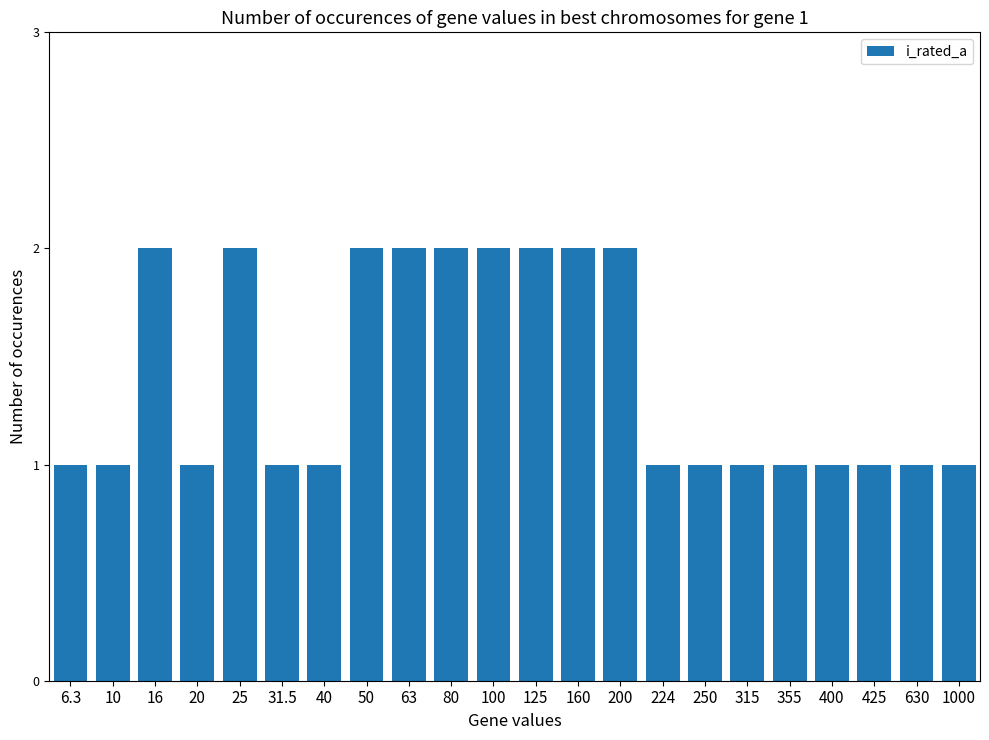

The value at 40 is 1. True or false?

True